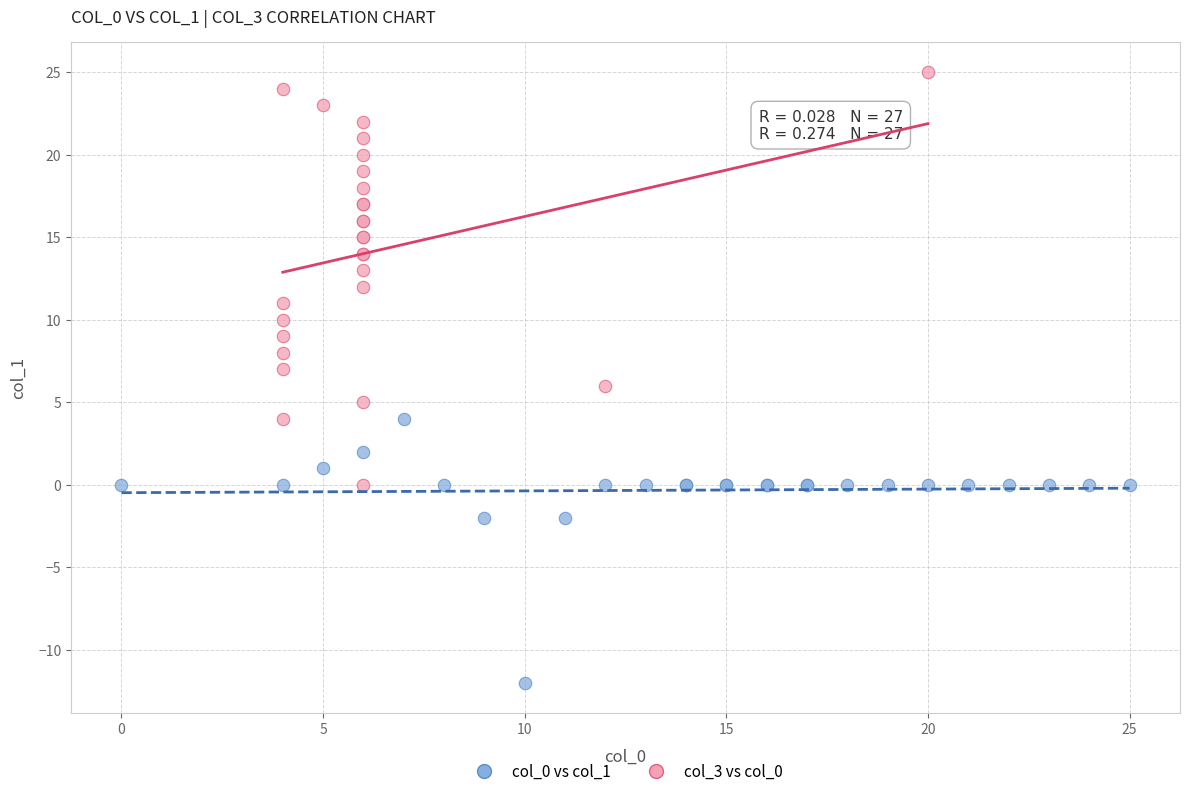

Which series reaches the maximum Y coordinate?

col_3 vs col_0